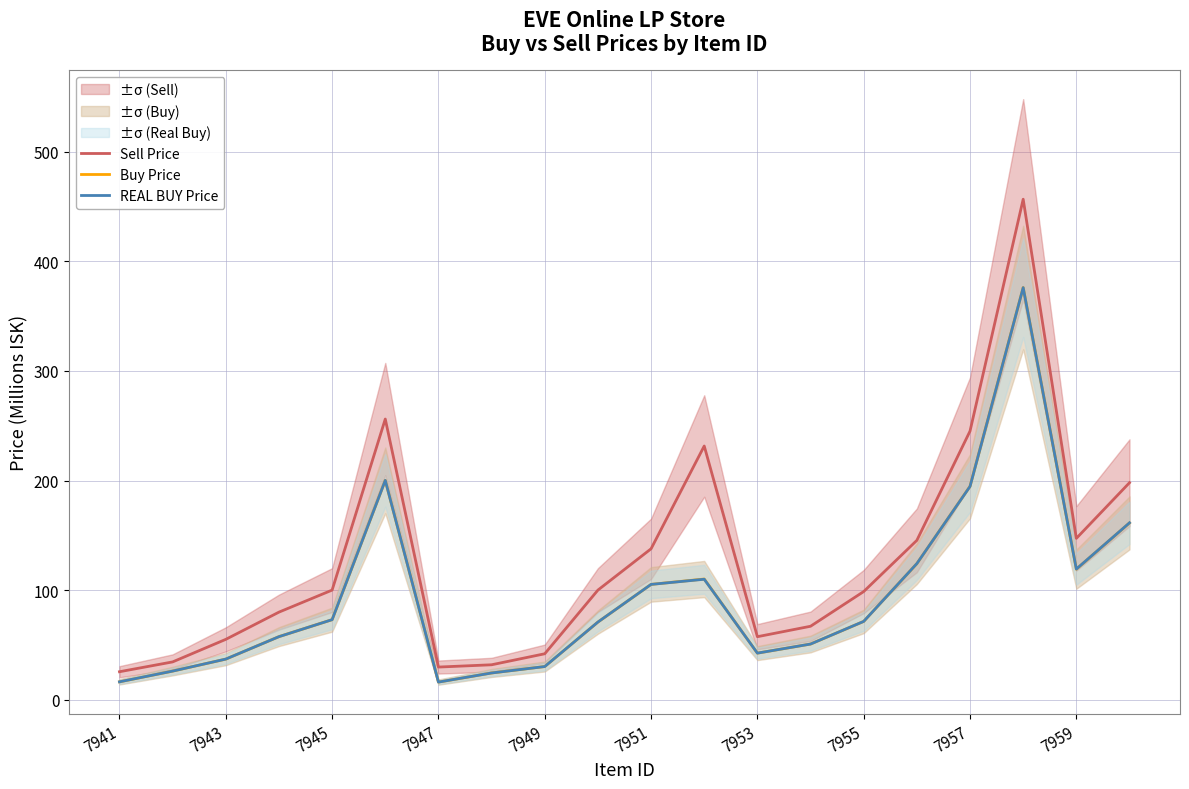

True or false: REAL BUY Price and Buy Price cross at least once.

True